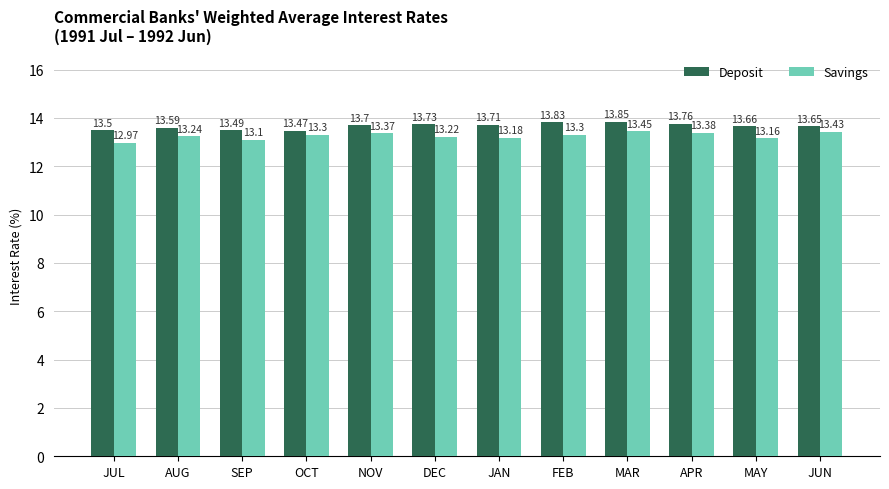

What is the smallest value displayed?

13.0